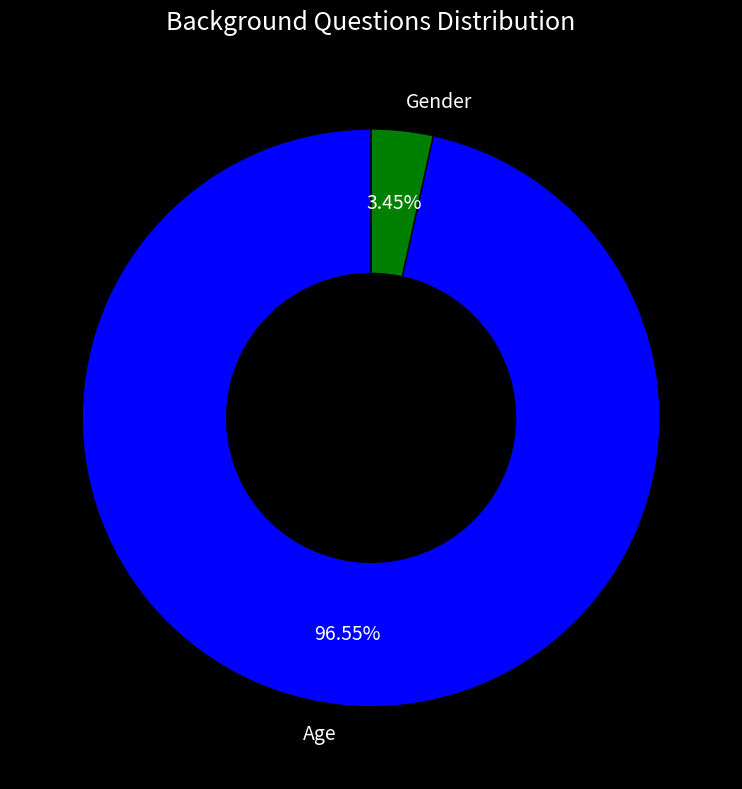

Is it true that Gender is 14% of the pie?

False